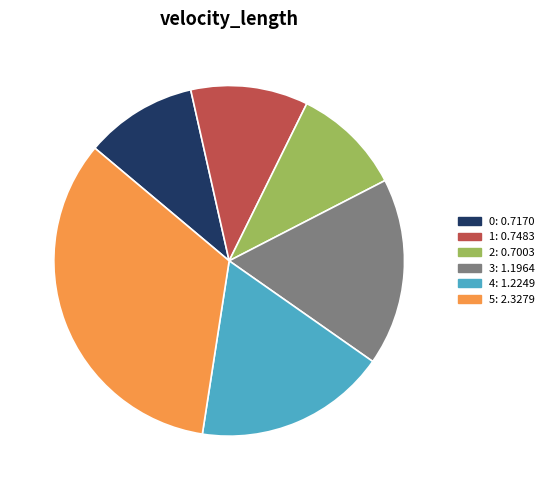

Is it true that 0 is 10% of the pie?

True